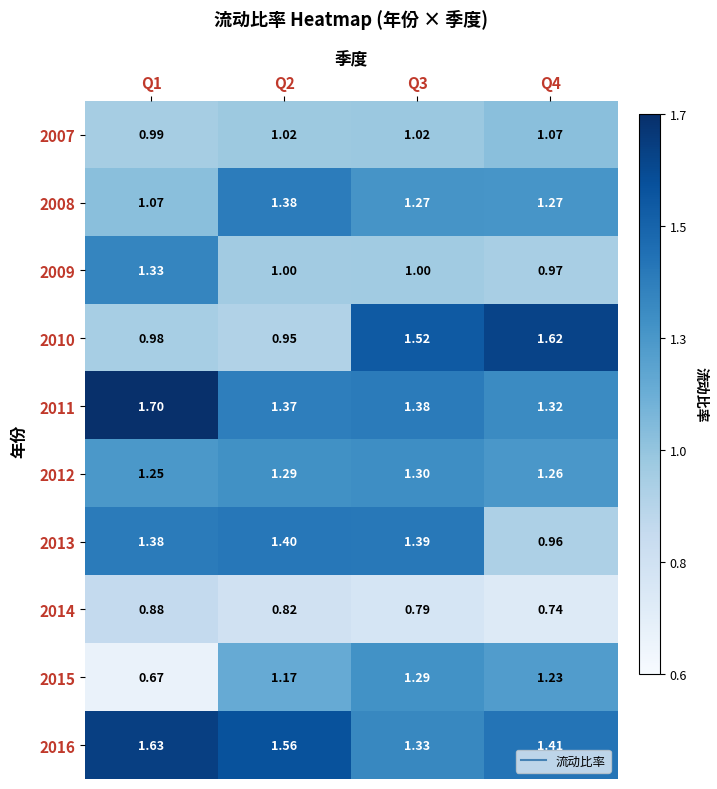

Is the value of 2010 at Q3 greater than the value of 2015 at Q2?

Yes